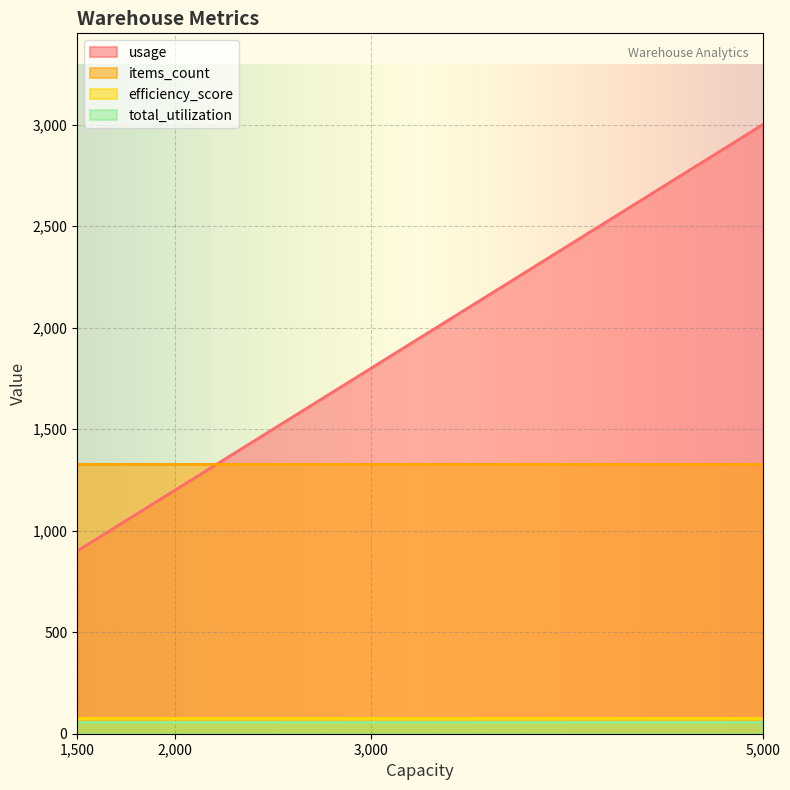

Rank the categories by usage value from highest to lowest.

5,000, 3,000, 2,000, 1,500